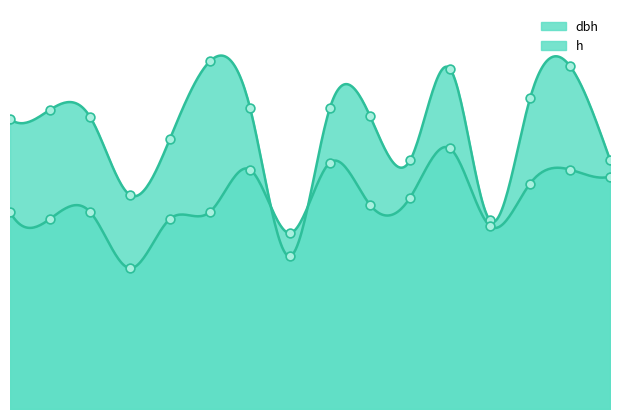

Is the value of dbh at 220515006 greater than the value of h at 220515002?

Yes